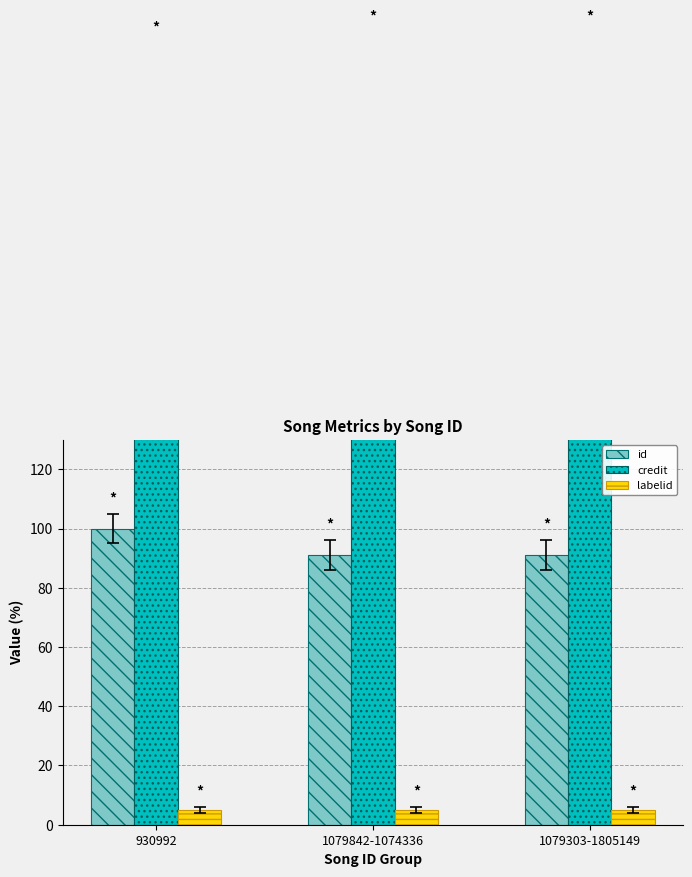

How many bars are there in each group?

3